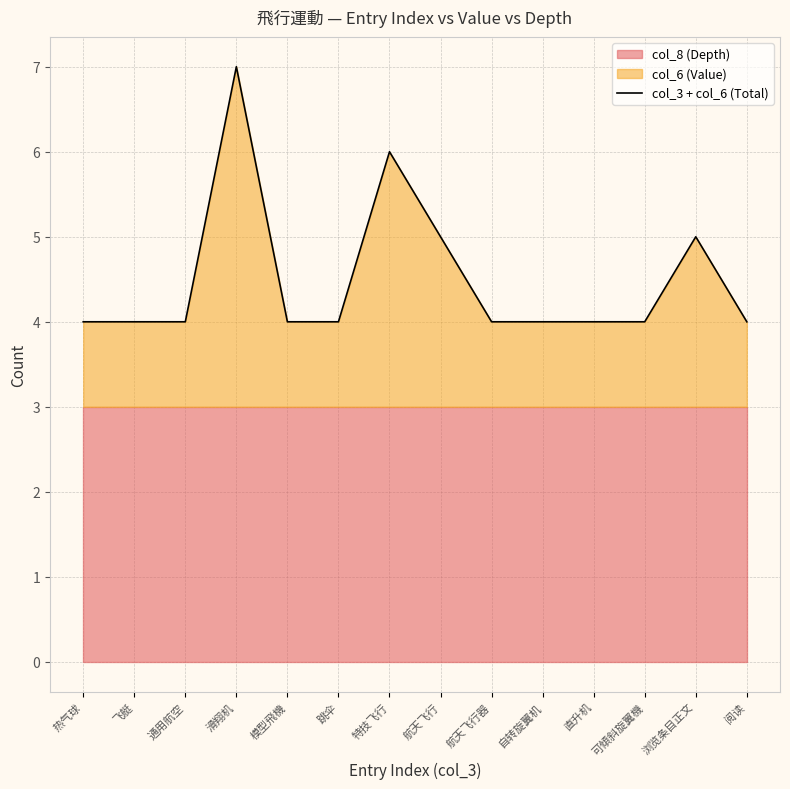

How many lines are shown in the chart?

1